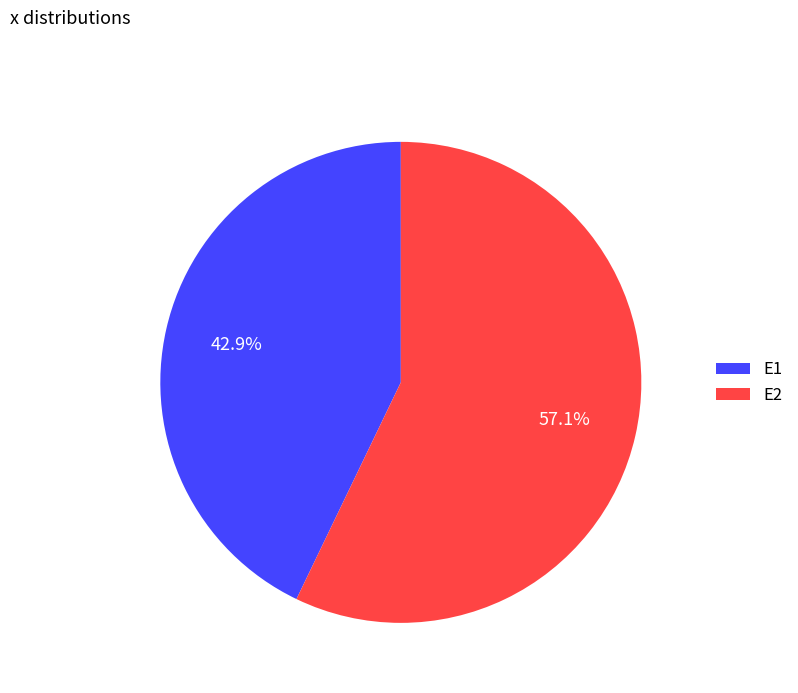

Which has a higher value, E2 or E1?

E2